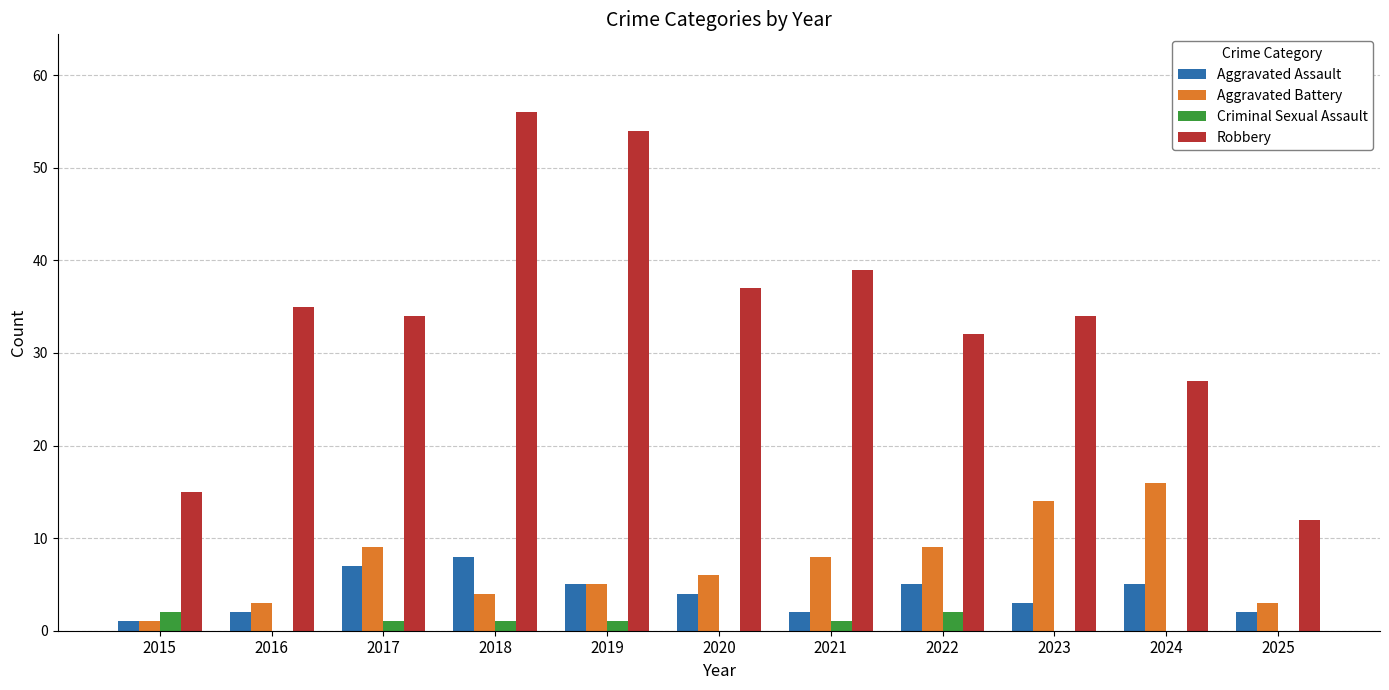

What is the total value across all series at 2016?

40